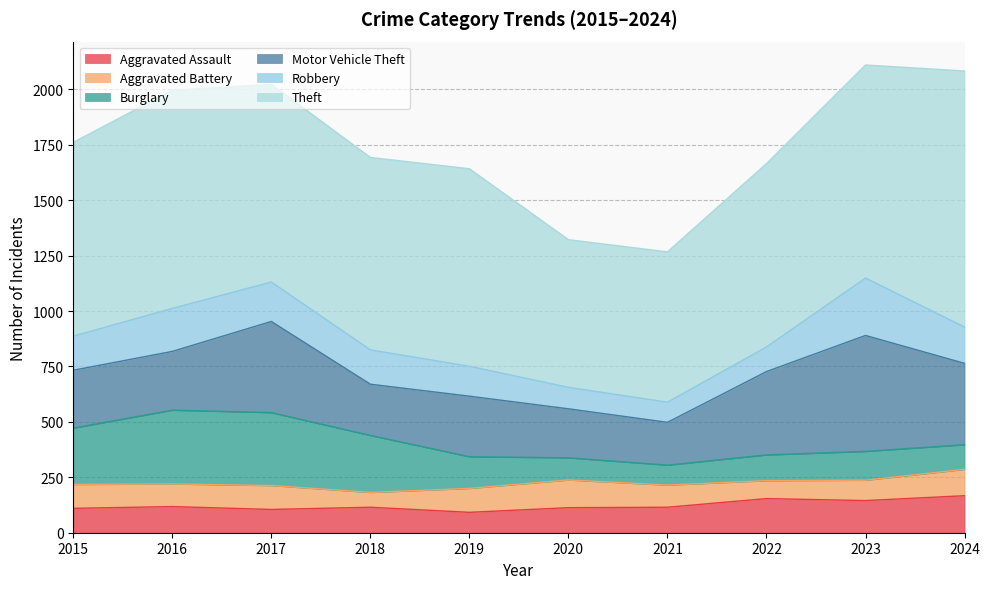

Read the Aggravated Assault value at 2021, to the nearest 5.

115